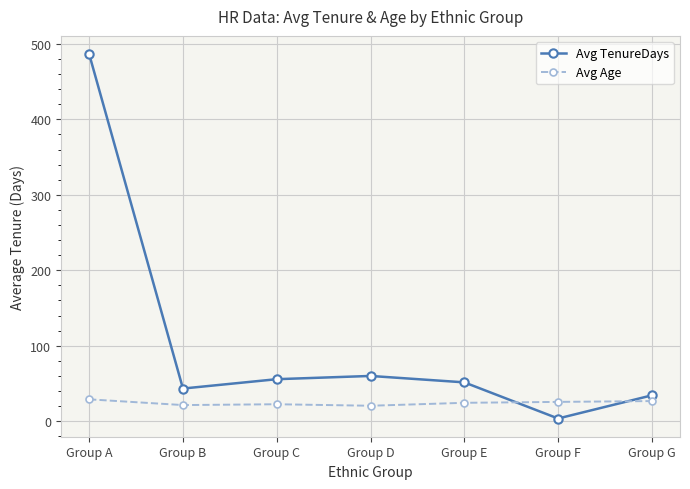

Which series has the largest total across all categories?

Avg TenureDays